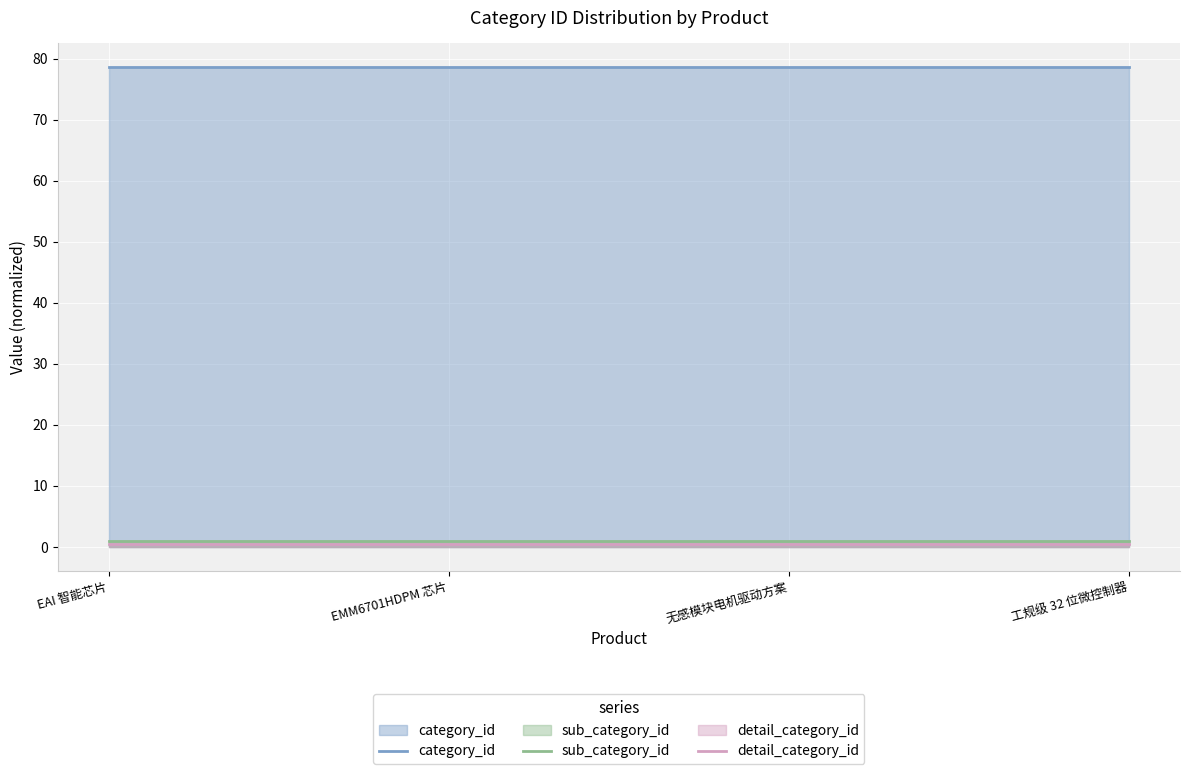

True or false: category_id has a value of 141.4 at EAI 智能芯片.

False